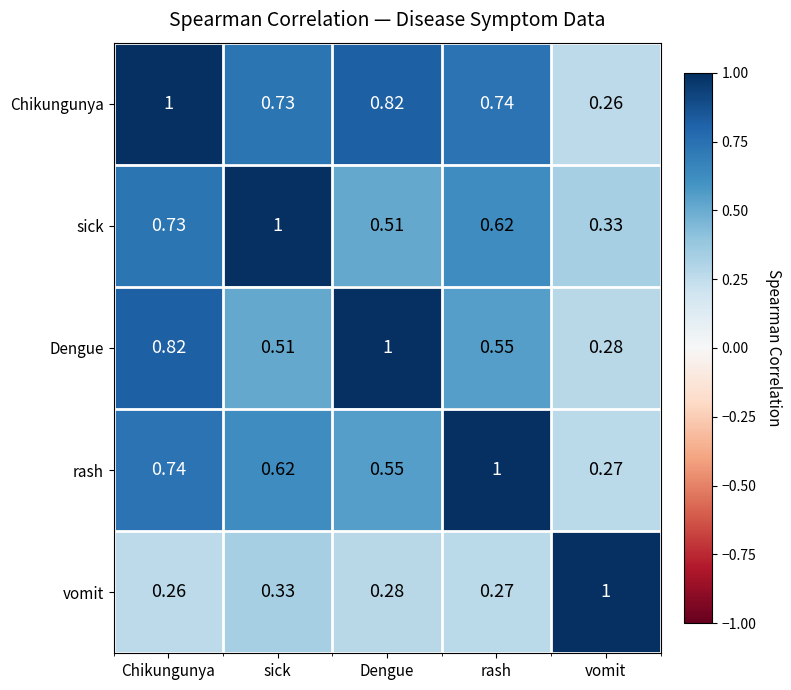

Which category has the lowest value in the Dengue series?

vomit